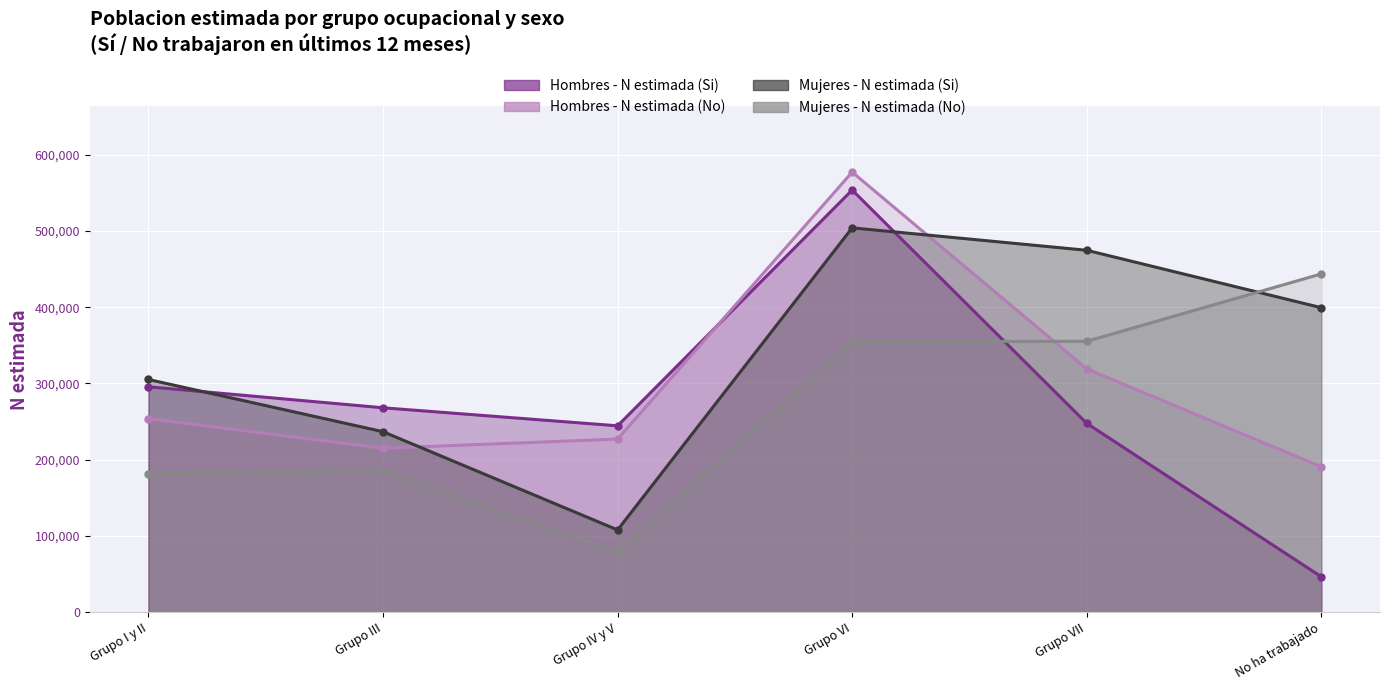

What position from the left is Grupo IV y V?

3